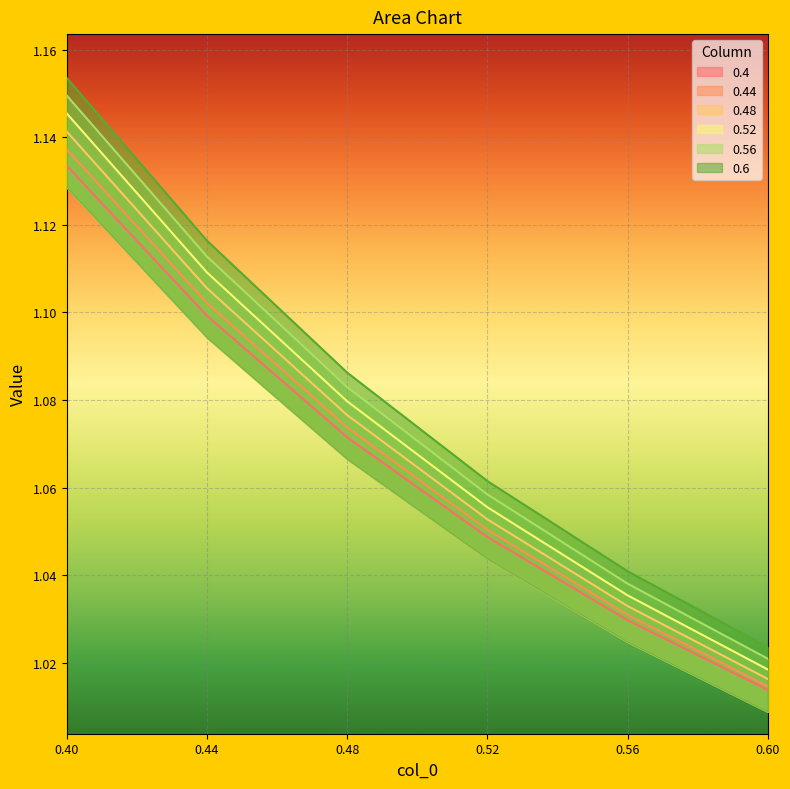

The 0.48 series shows 1.0 at 0.6. True or false?

True